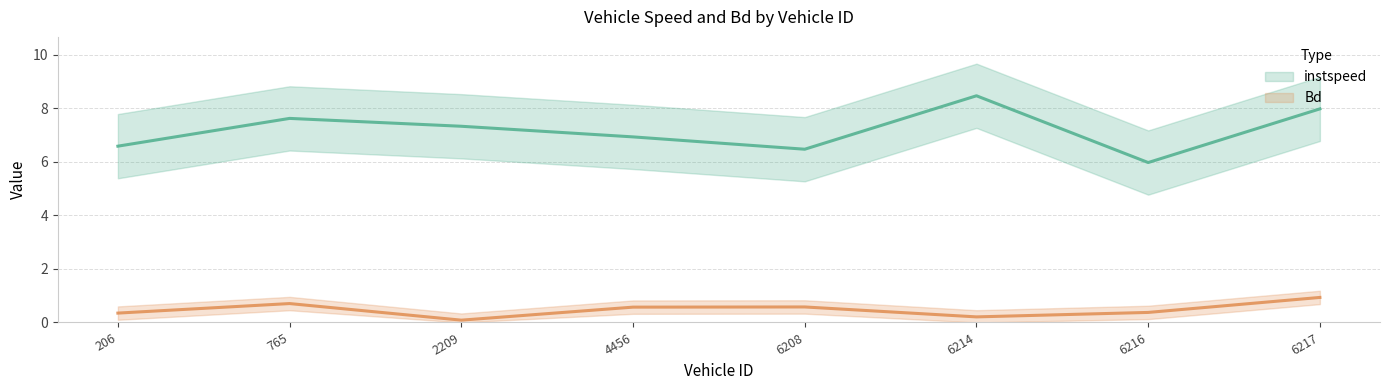

What is the difference between the maximum and minimum values in the instspeed series?

2.5